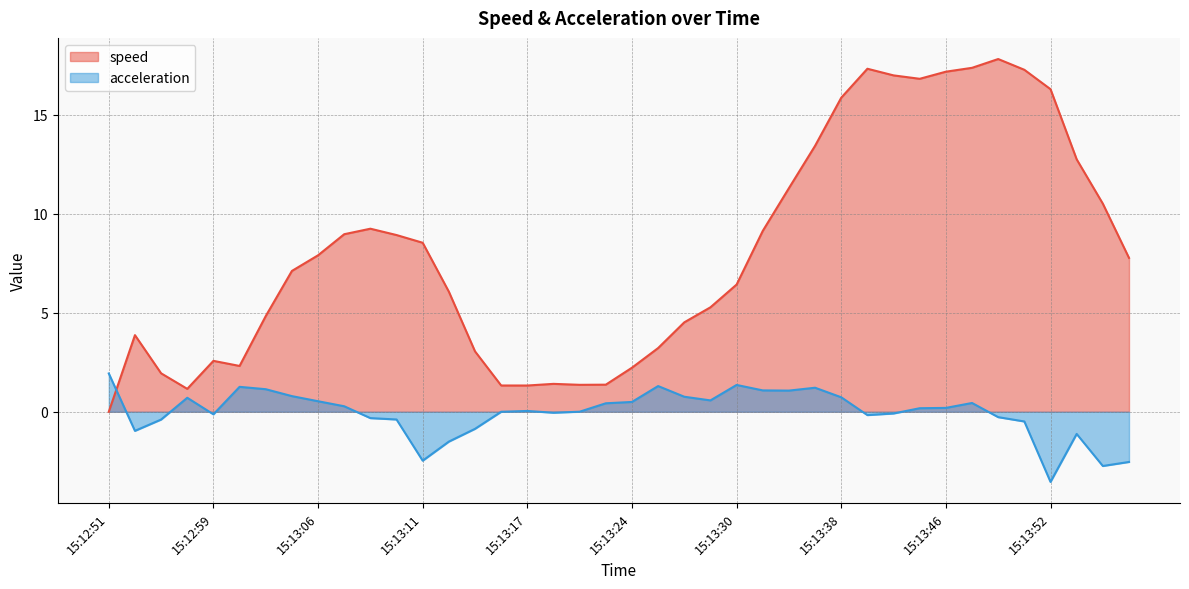

What is the approximate value of acceleration at 15:13:46?

0.2